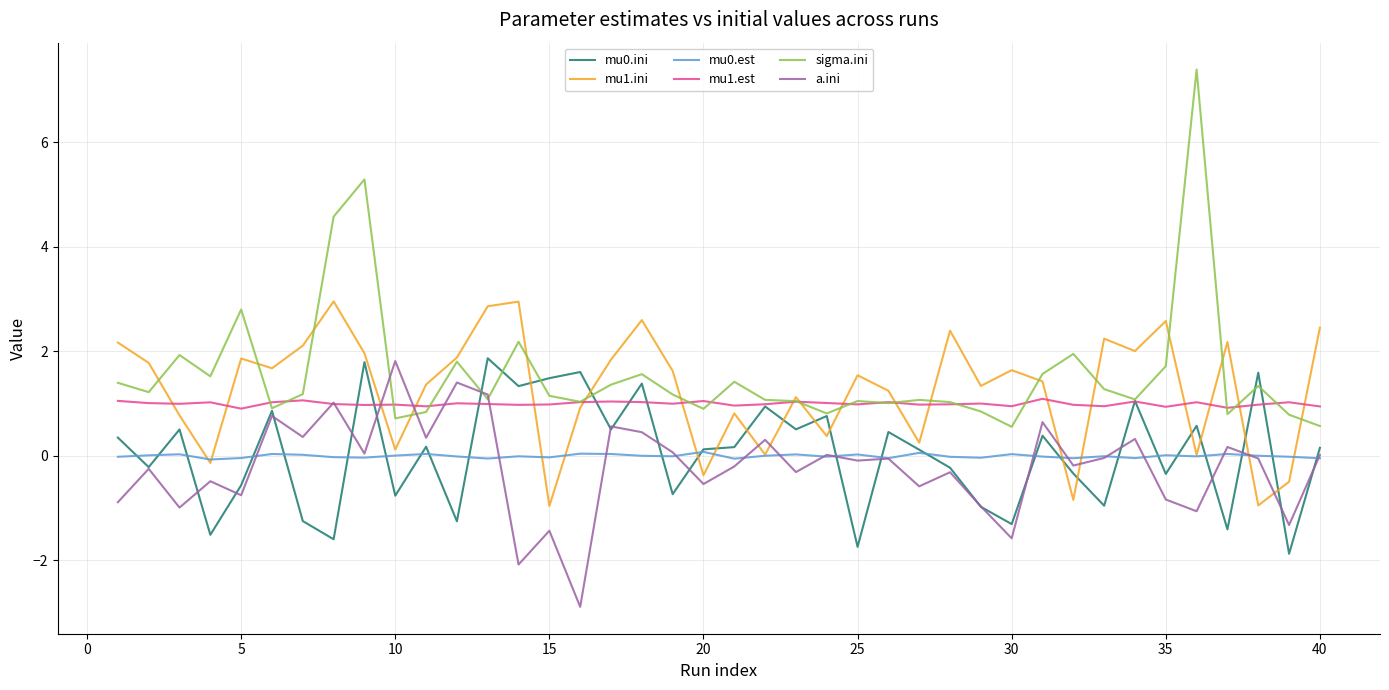

How many categories are shown in the chart?

40